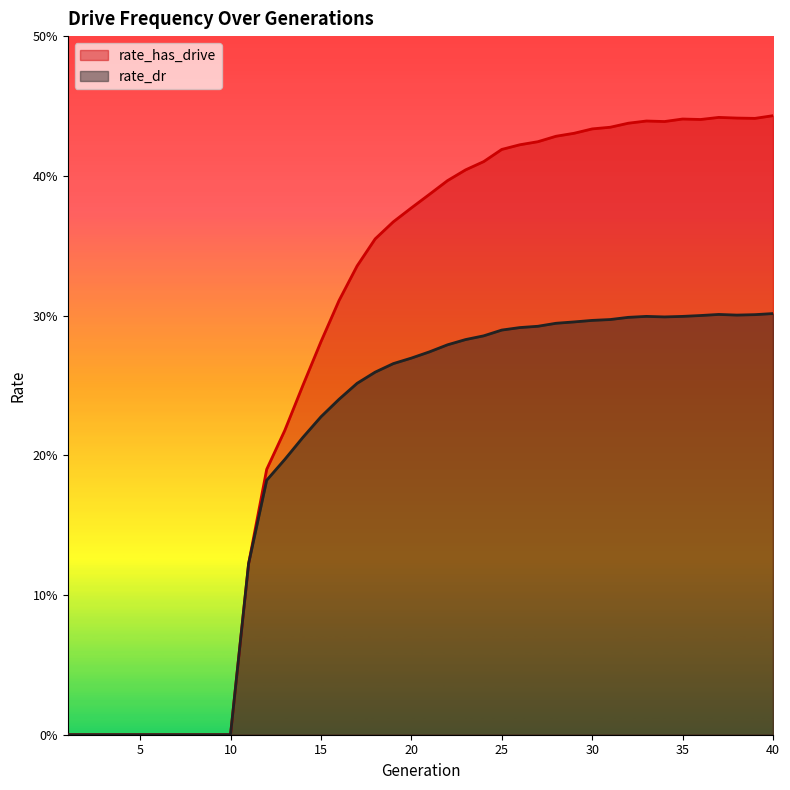

True or false: rate_dr and rate_has_drive cross at least once.

False